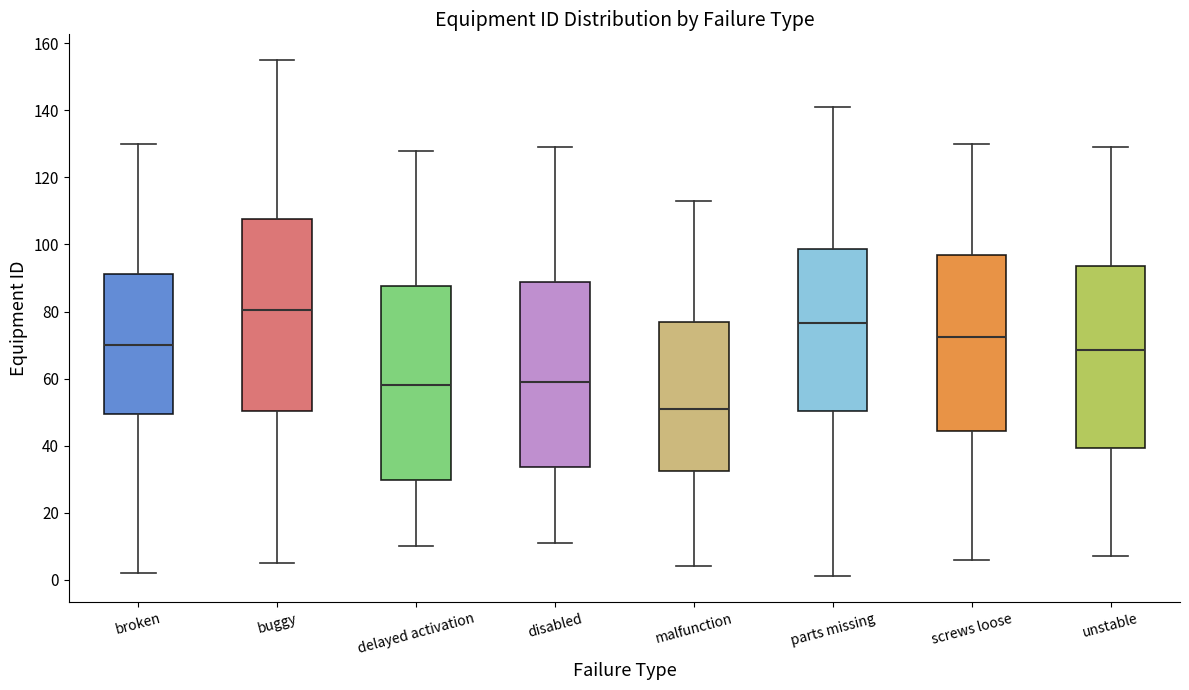

Which box's median line is the highest?

buggy